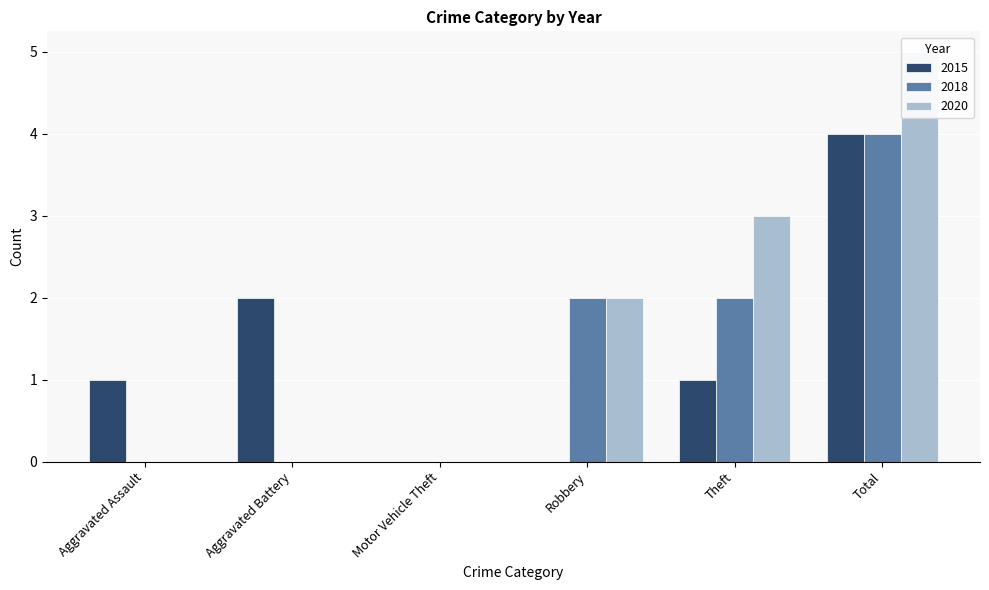

How many values in the 2018 series exceed 2?

1